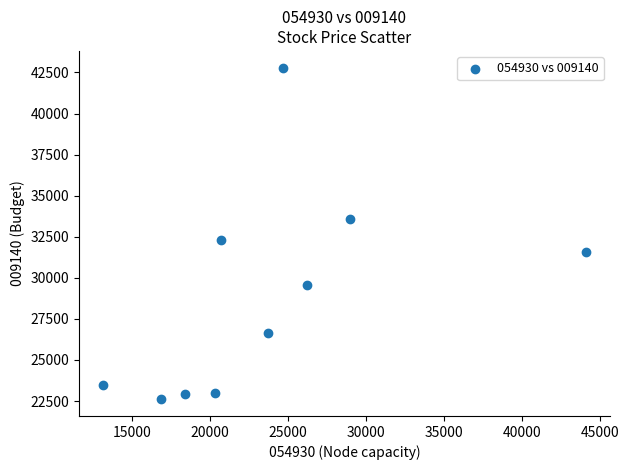

What is the range of X values (max minus min)?

30950